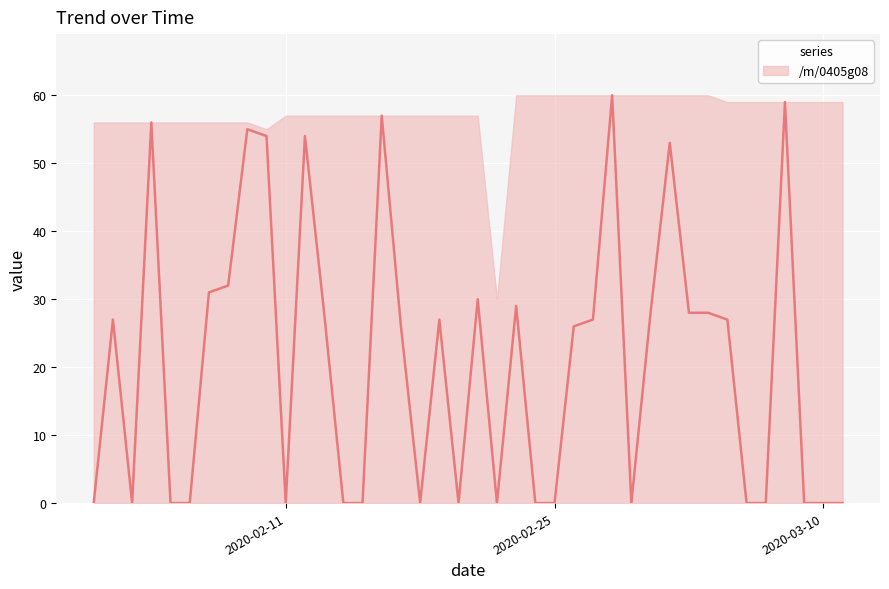

What is the maximum value shown in the chart?

60